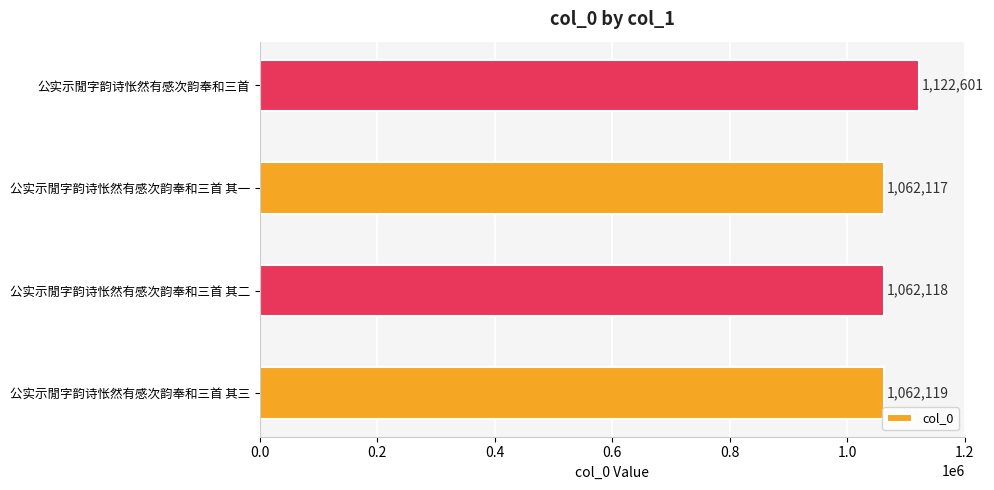

What is the value of the 4th bar from the left?

1122601